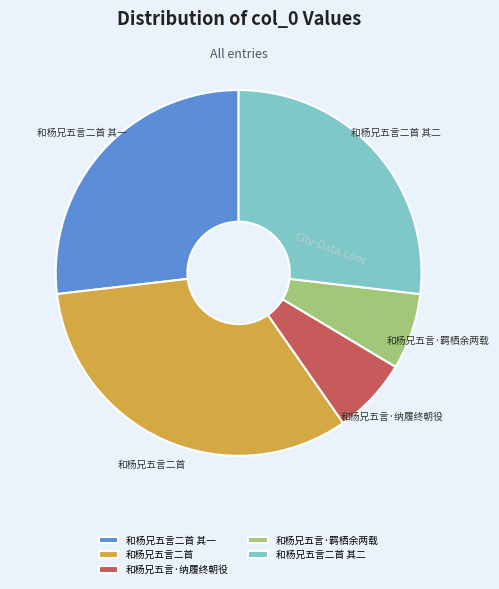

What is the largest slice in the pie chart?

和杨兄五言二首